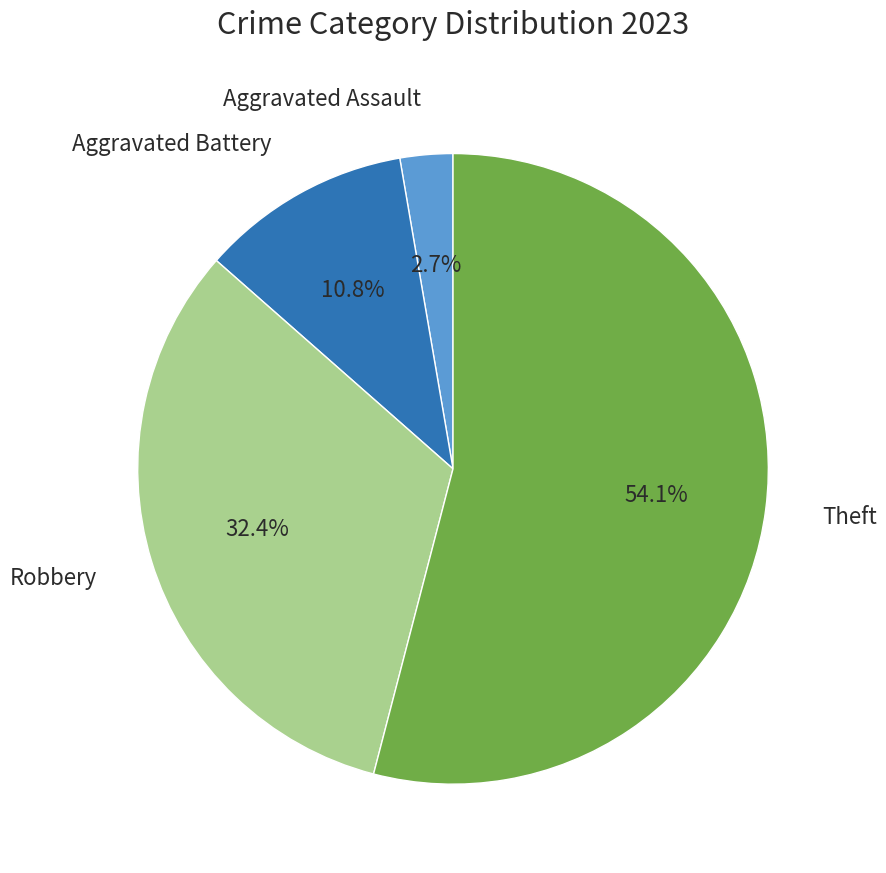

Is there any slice that represents more than half of the pie?

Yes